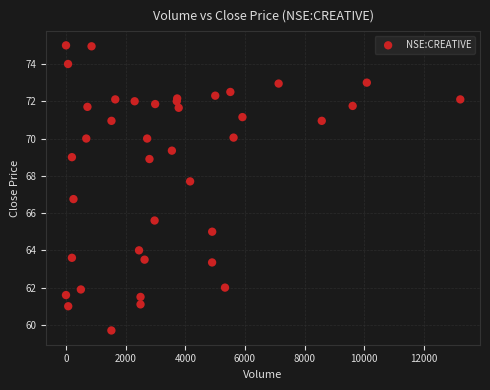

What Y value in the scatter plot is closest to 67?

66.8